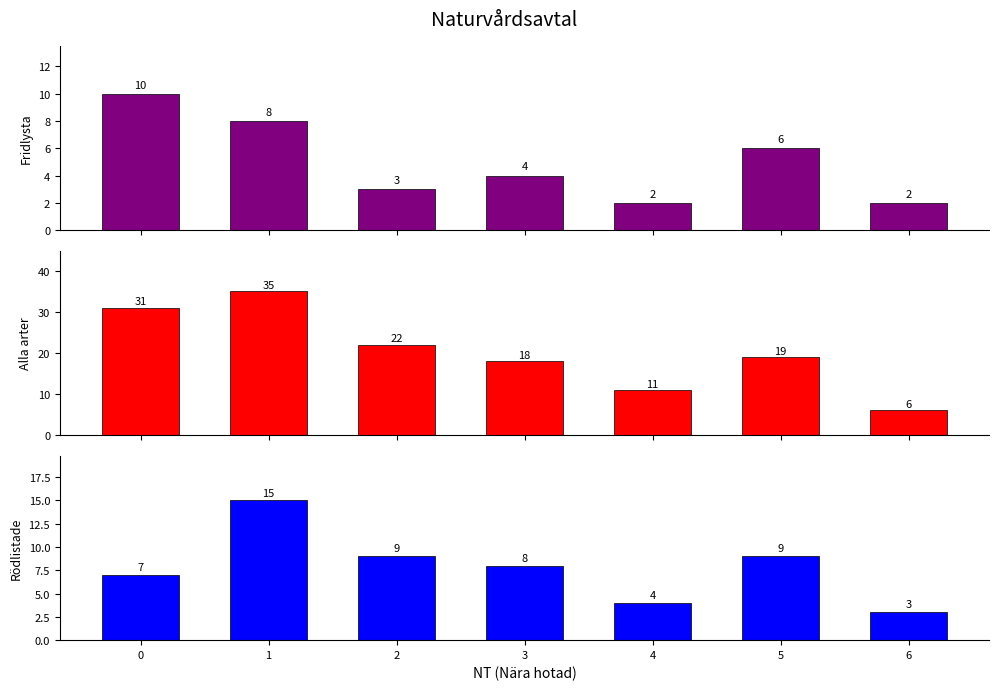

What is the value of the Rödlistade bar at the 1st from the left?

7